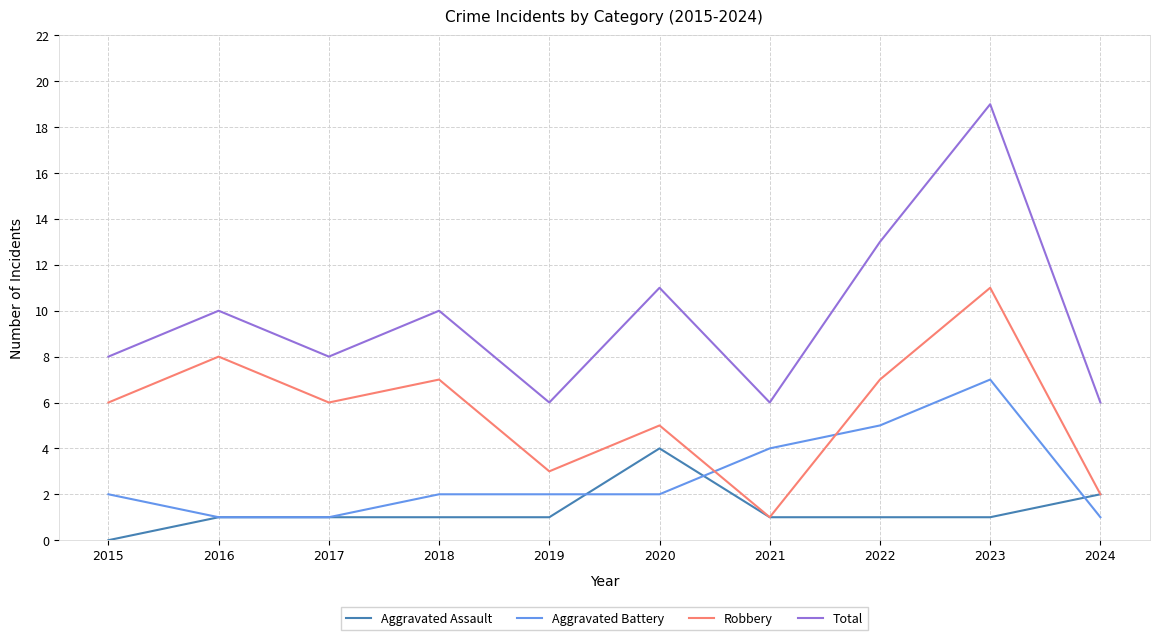

Which series has the largest total across all categories?

Total